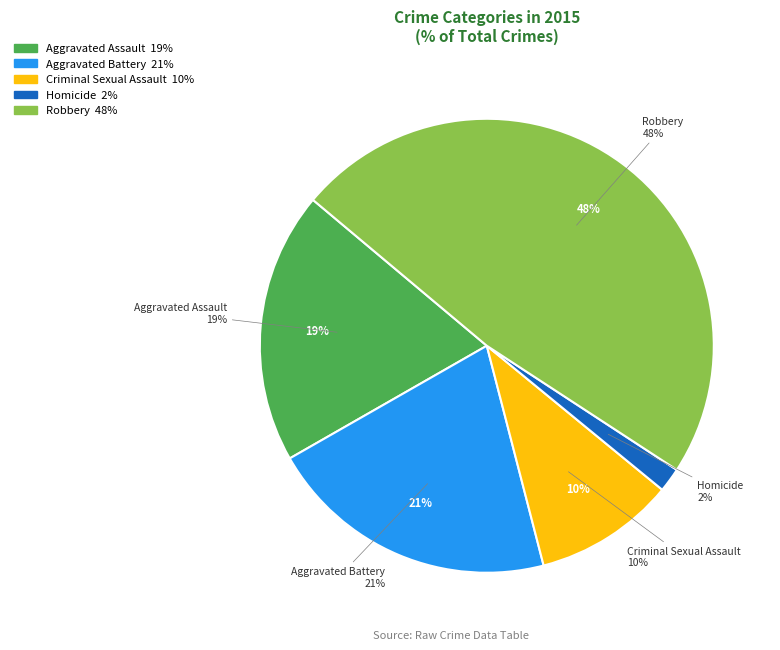

Which category has the smallest portion of the pie?

Homicide